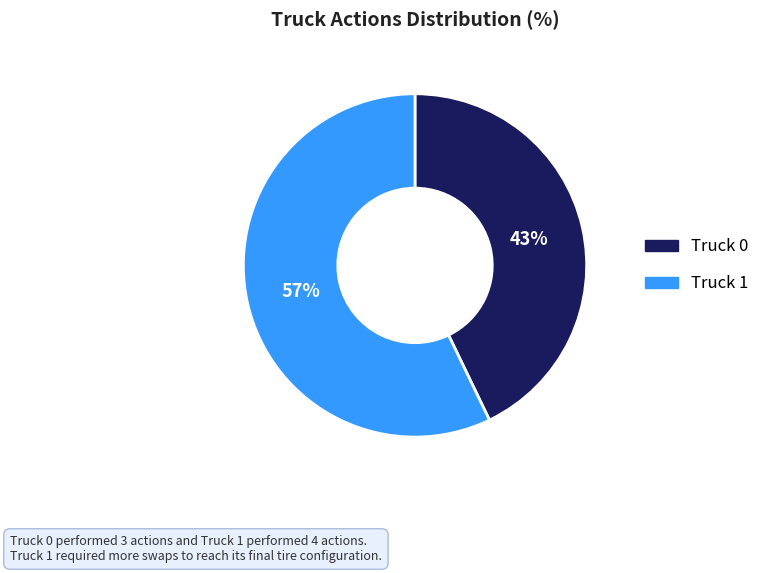

What percentage is the Truck 0 slice, to the nearest percent?

43%